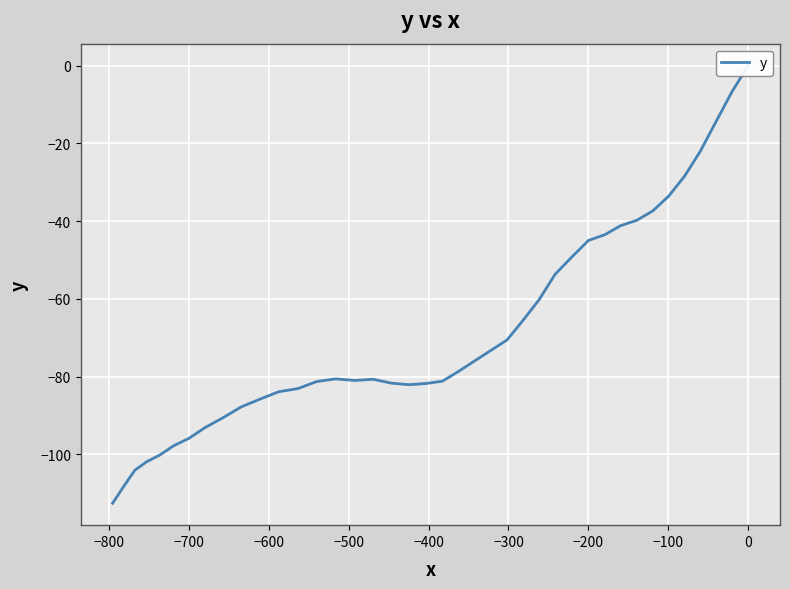

What is the average value?

-68.4